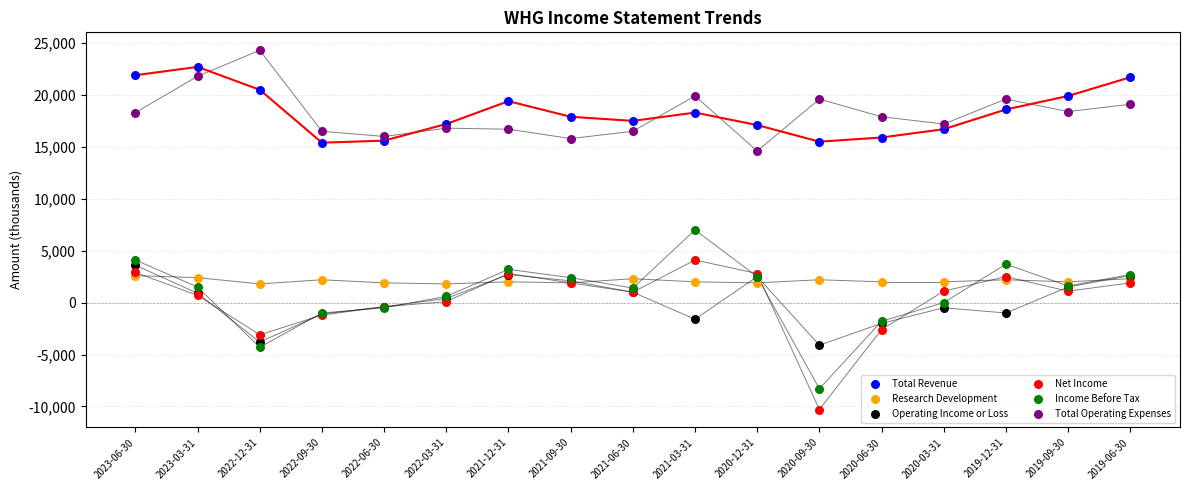

Which series contains the highest Y value?

Total Operating Expenses